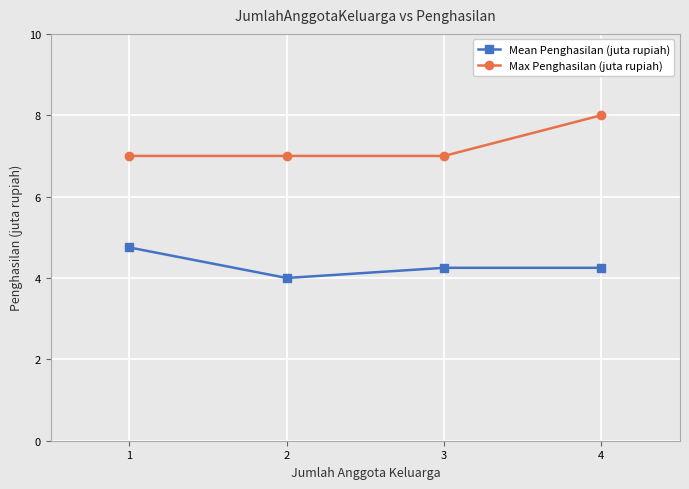

True or false: Mean Penghasilan (juta rupiah) and Max Penghasilan (juta rupiah) intersect in this chart.

False